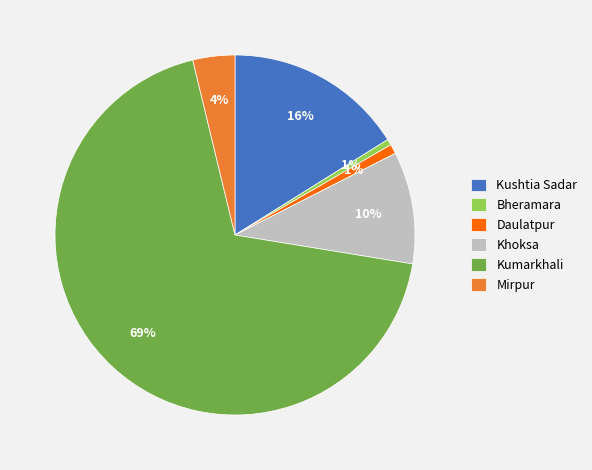

Is it true that Bheramara is 9% of the pie?

False